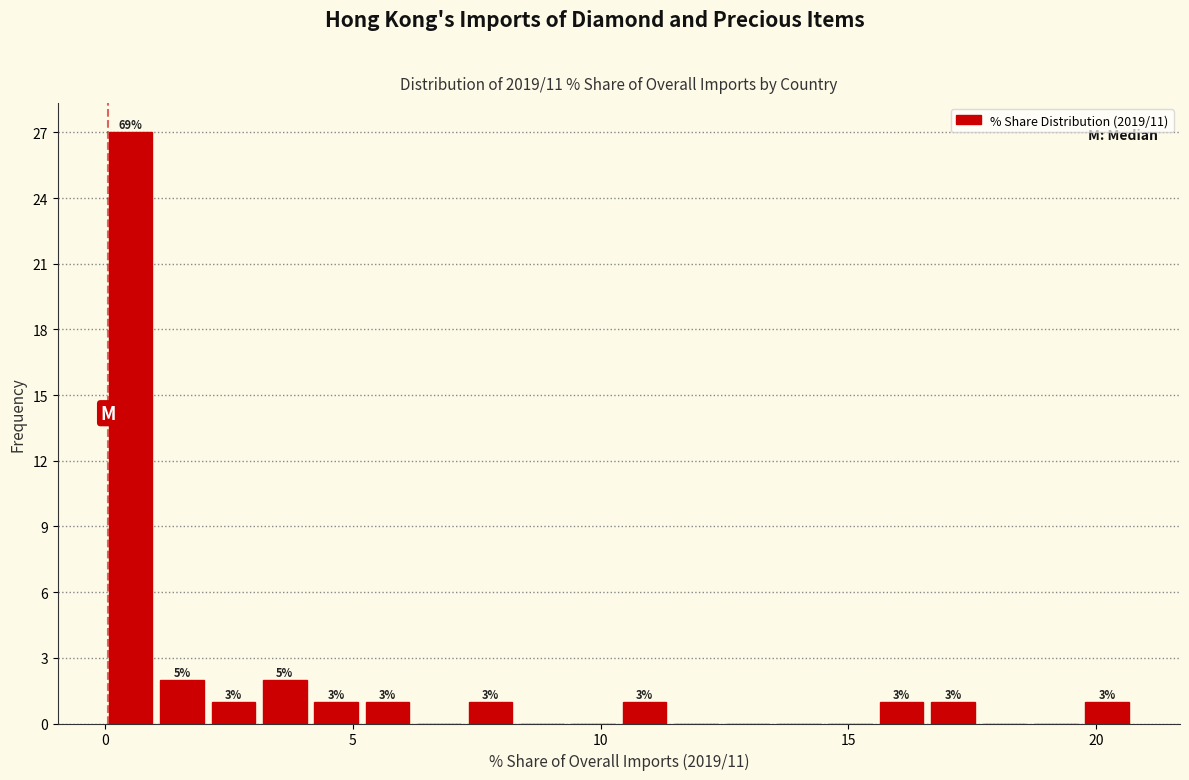

Around what value on the x-axis is the tallest bar? Give the approximate position of its centre, as read against the axis.

0.5